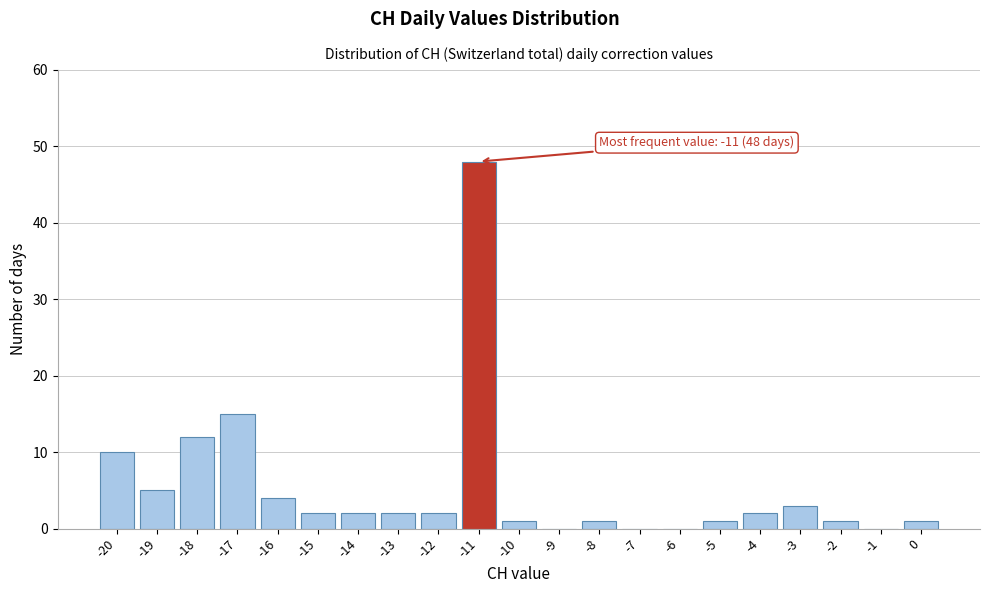

Over which range of the x-axis is the bar tallest?

-11.5 to -10.5